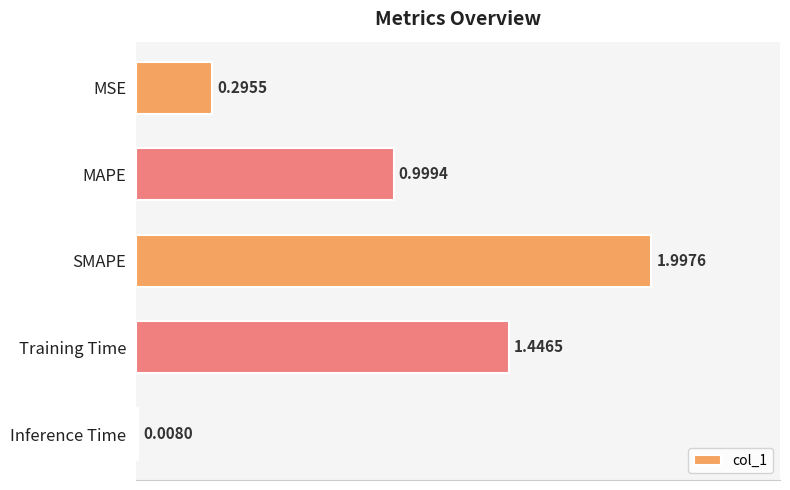

What is the sum of all values?

4.7